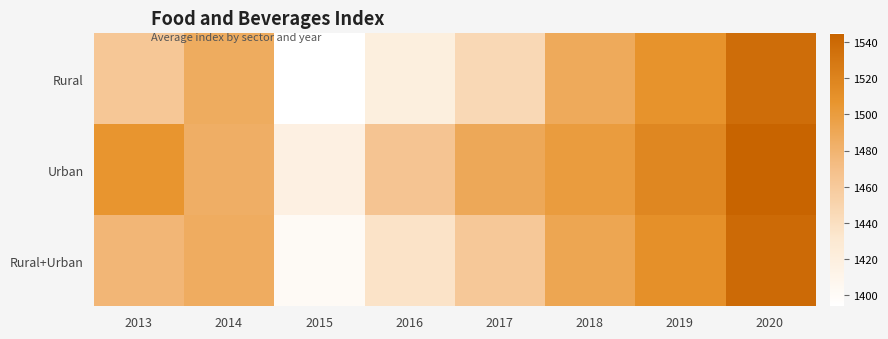

What is the difference between the highest and lowest values at 2018?

11.9